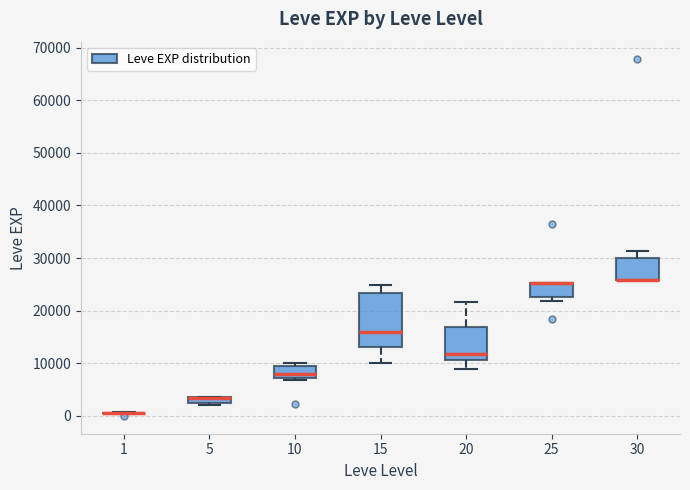

Where does the upper whisker of the box at x = 30 end on the y-axis? The values are not printed on the chart, so give them approximately, as read against the axis.

31000